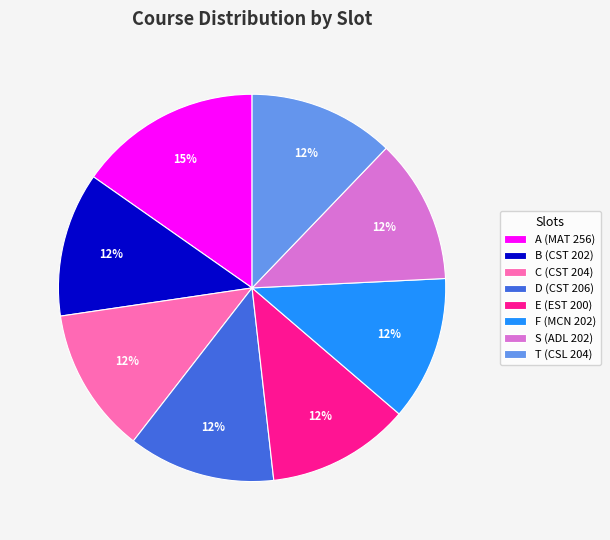

Is it true that T (CSL 204) is 1% of the pie?

False